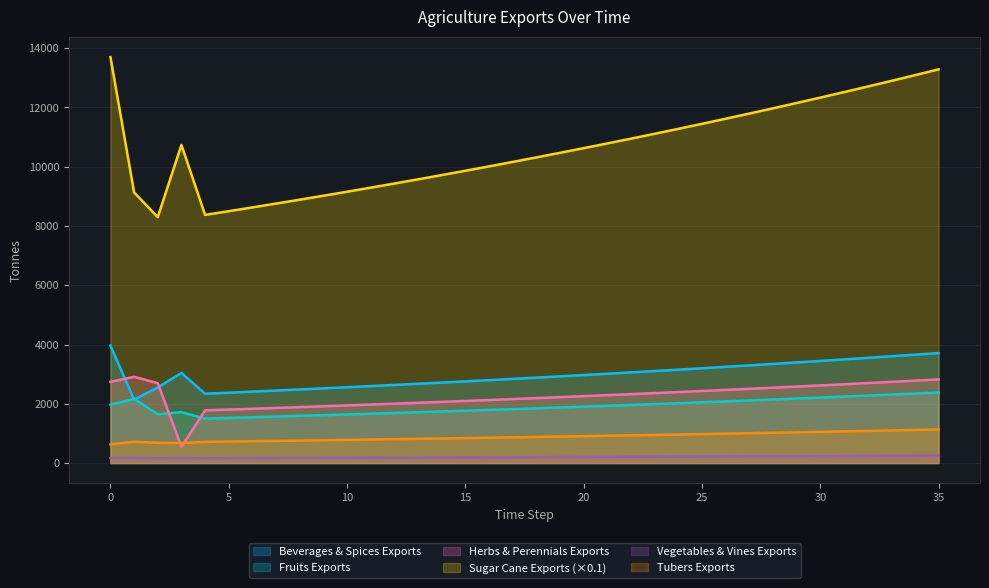

What is the difference between the exports_agrc_sugar_cane_tonne values at 14 and 22?

1229.2